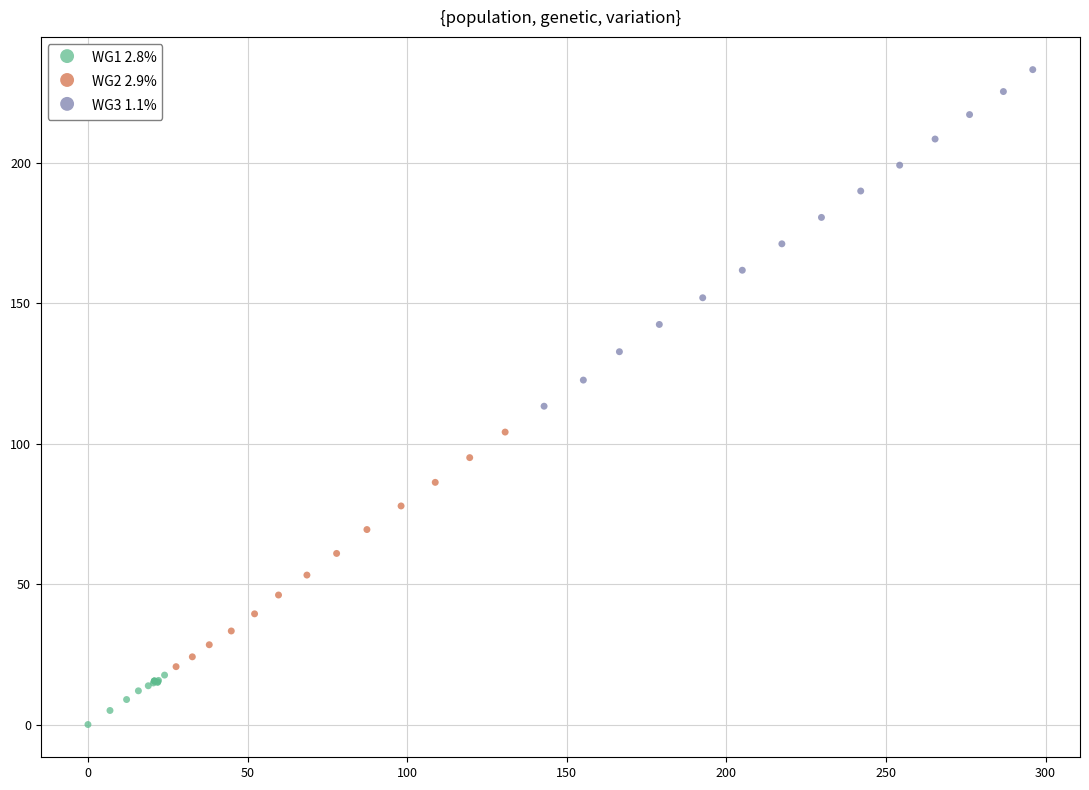

Which series contains the lowest Y value?

WG1 2.8%